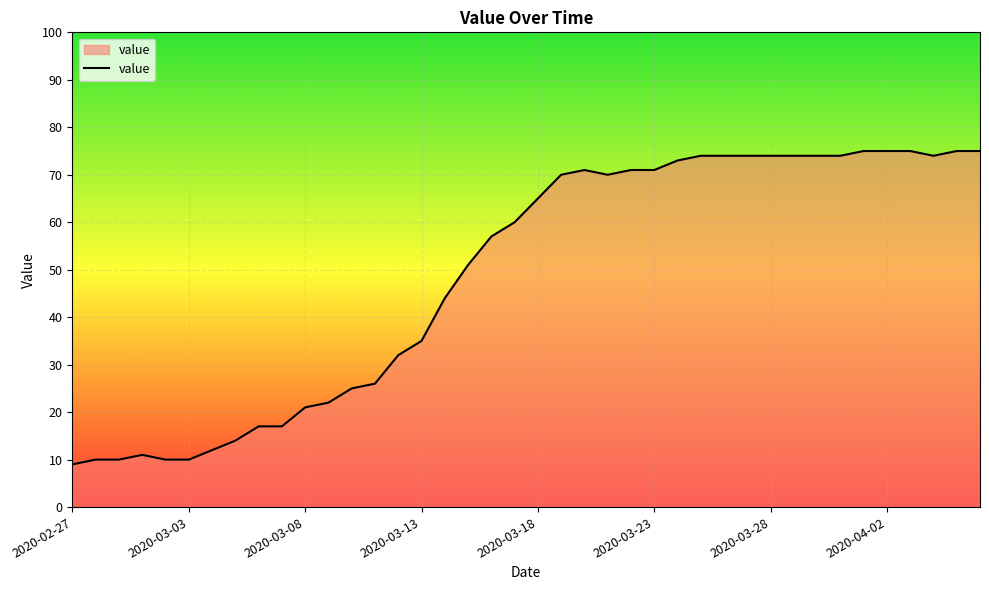

What is the average value?

49